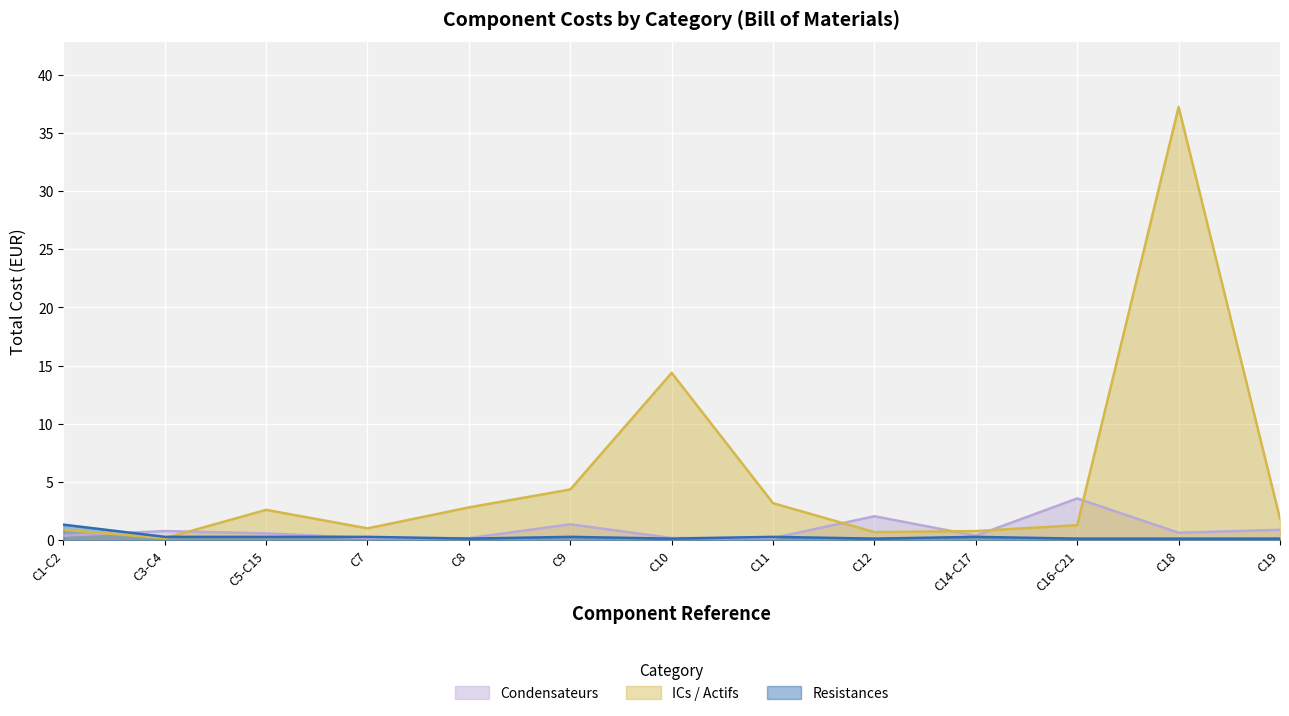

What is the value of the Condensateurs point at the 10th from the left?

0.4